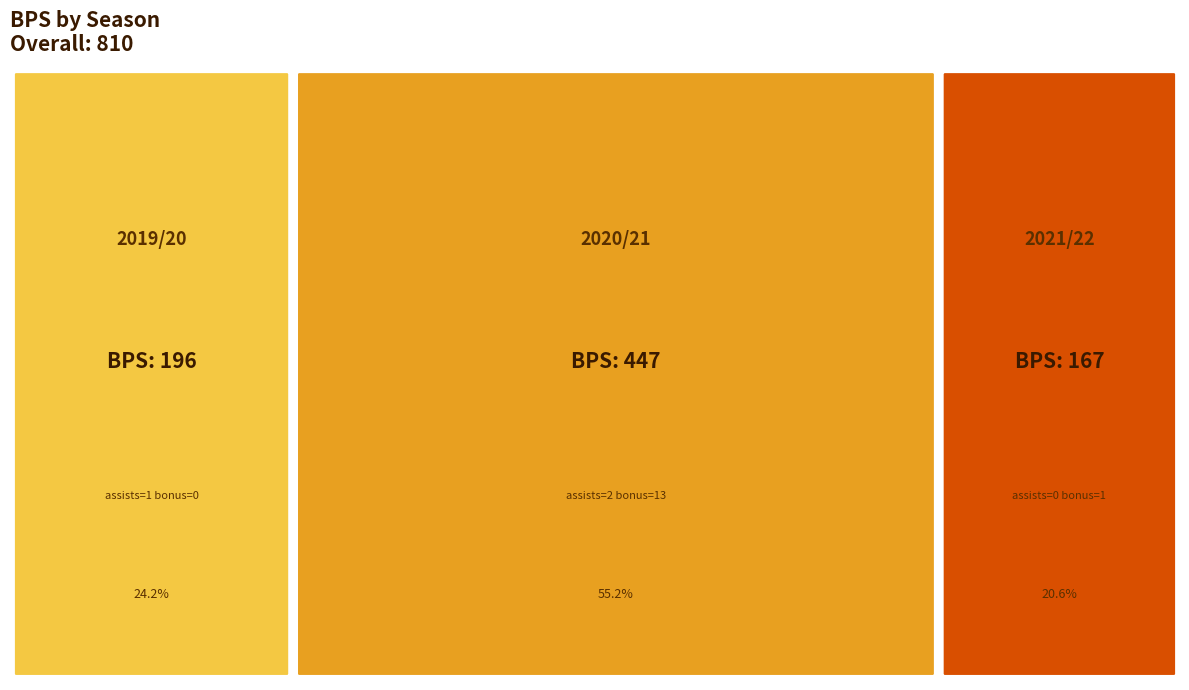

Rank the categories by value from lowest to highest.

2021/22, 2019/20, 2020/21